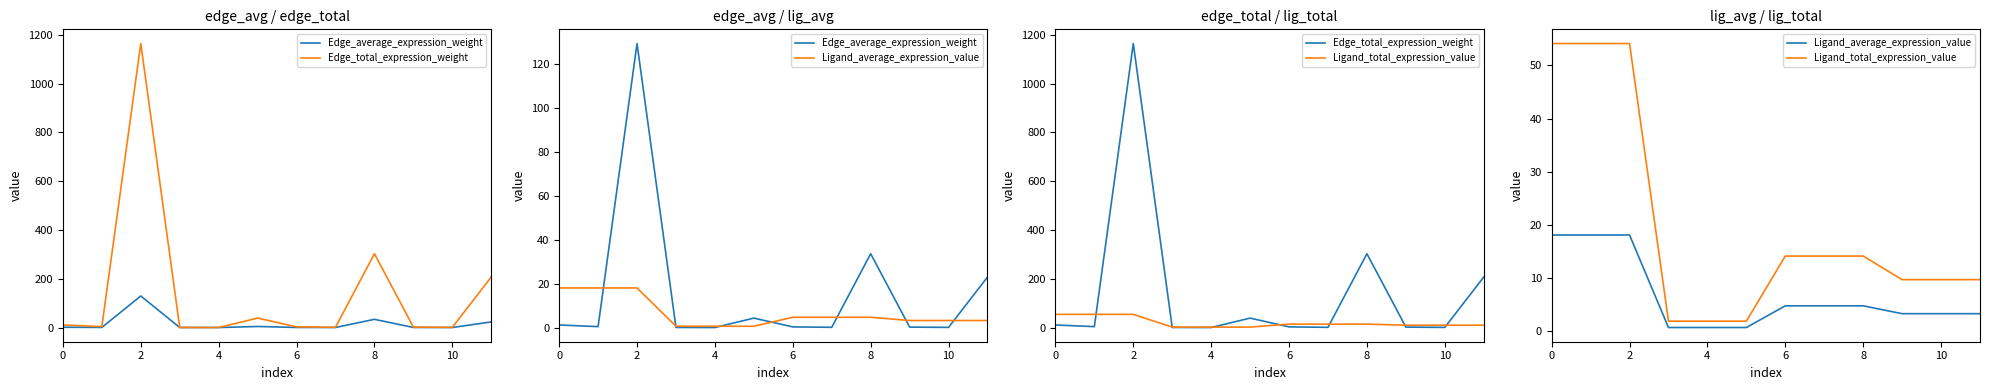

True or false: Ligand_total_expression_value and Ligand_average_expression_value intersect in this chart.

False